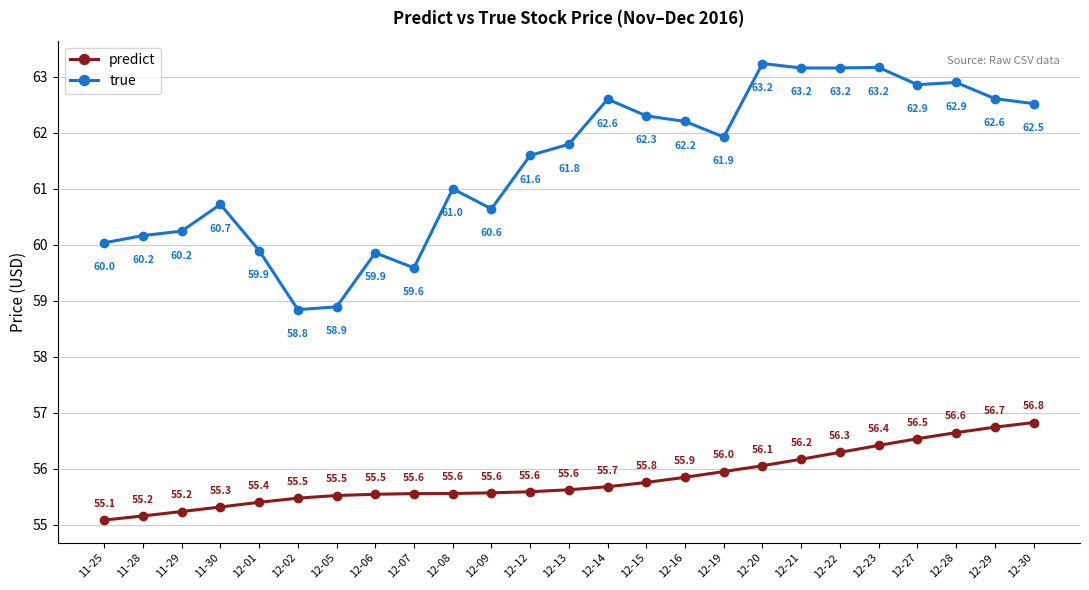

Where is true nearest to the value 61?

12-08